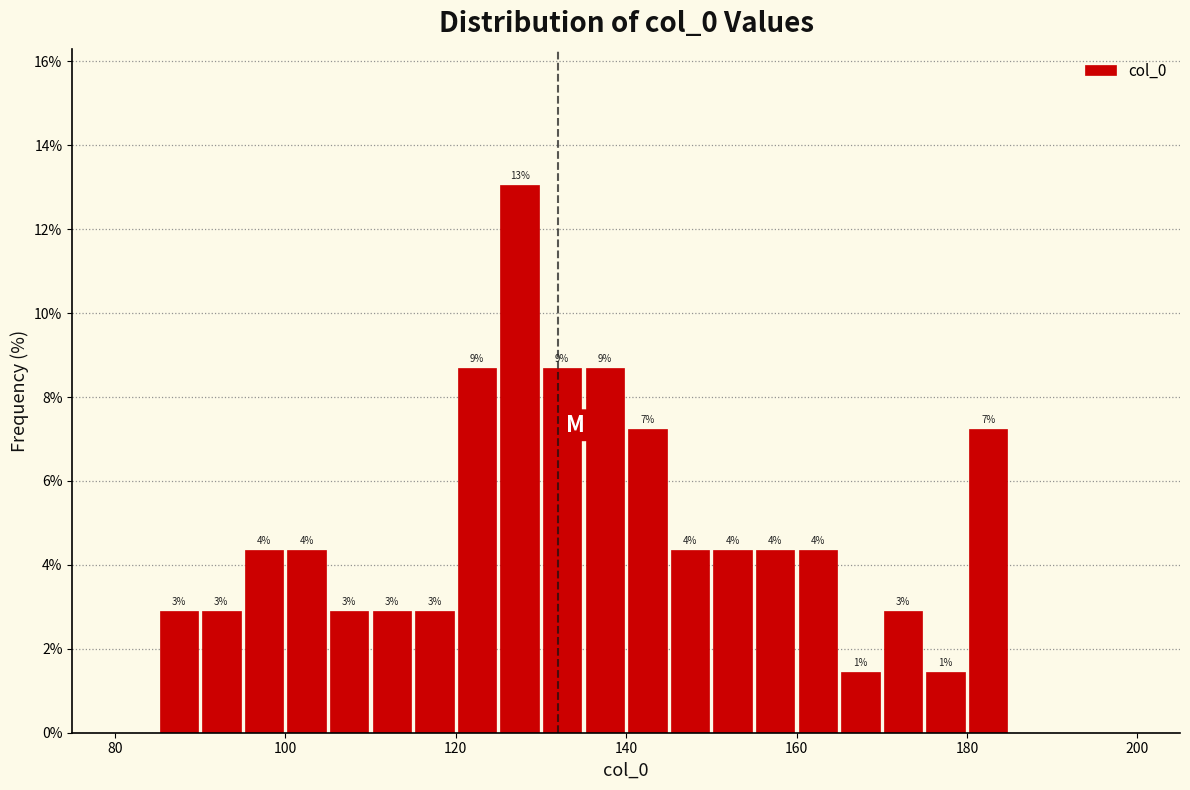

Around what value on the x-axis is the tallest bar? Give the approximate position of its centre, as read against the axis.

128